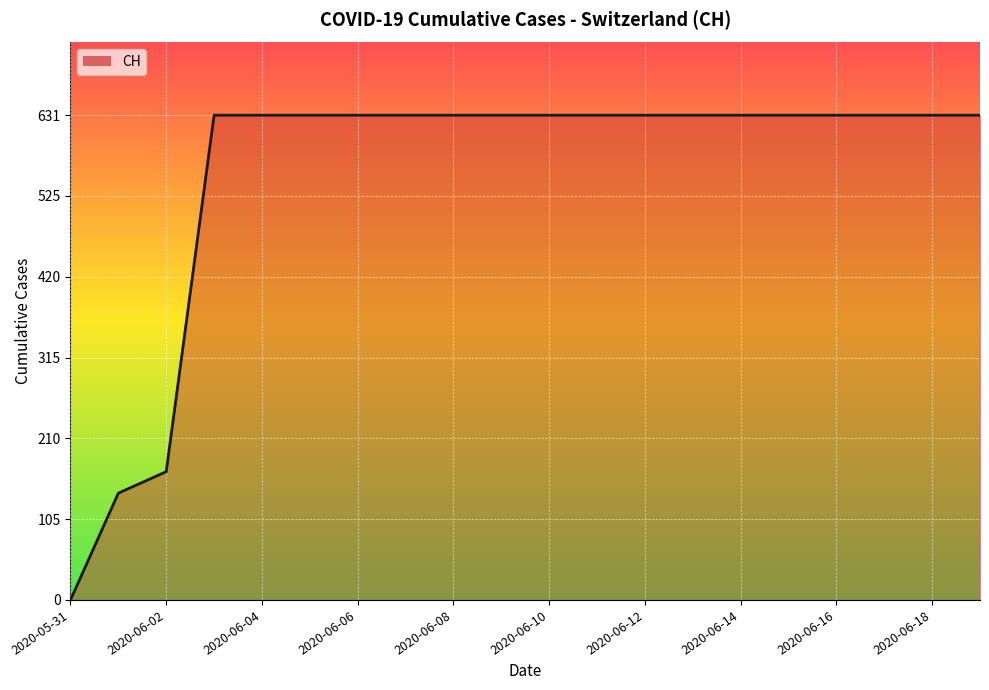

What is the maximum value shown in the chart?

631